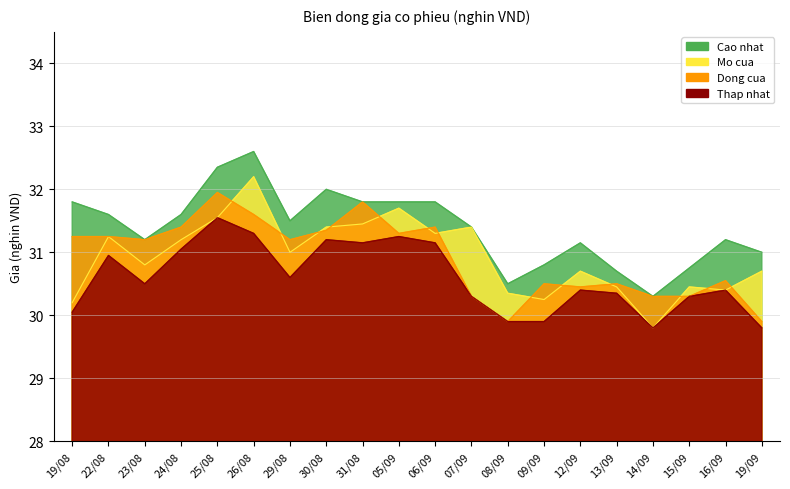

Reading left to right, list all the values displayed in this chart.

Cao nhat: 31.8	31.6	31.2	31.6	32.4	32.6	31.5	32.0	31.8	31.8	31.8	31.4	30.5	30.8	31.1	30.7	30.3	30.8	31.2	31.0
Mo cua: 30.2	31.2	30.8	31.2	31.6	32.2	31.0	31.4	31.4	31.7	31.3	31.4	30.4	30.2	30.7	30.4	29.8	30.4	30.4	30.7
Dong cua: 31.2	31.2	31.2	31.4	31.9	31.6	31.2	31.4	31.8	31.3	31.4	30.3	29.9	30.5	30.4	30.5	30.3	30.3	30.6	29.9
Thap nhat: 30.1	30.9	30.5	31.1	31.6	31.3	30.6	31.2	31.1	31.2	31.1	30.3	29.9	29.9	30.4	30.4	29.8	30.3	30.4	29.8